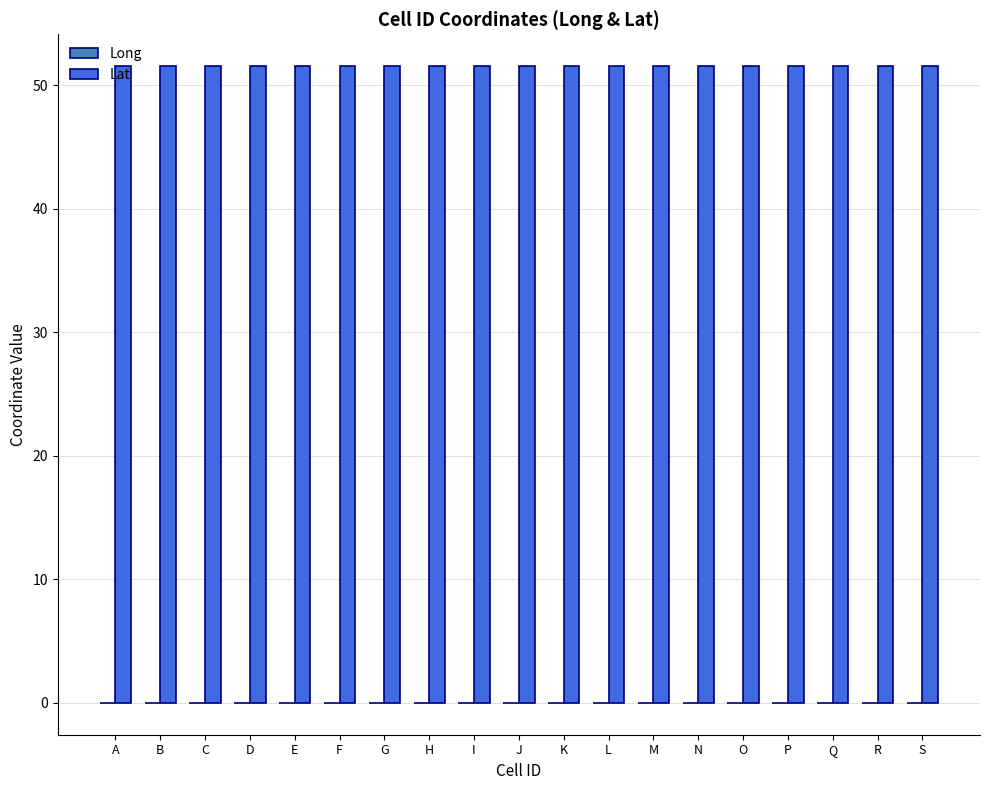

The value of Lat at F is 17.0. True or false?

False